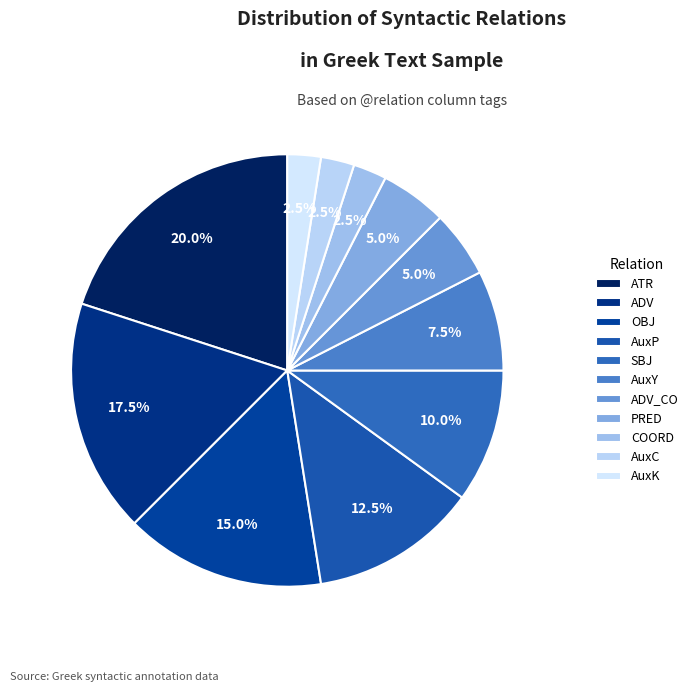

What portion of the pie excludes AuxP?

87.5%